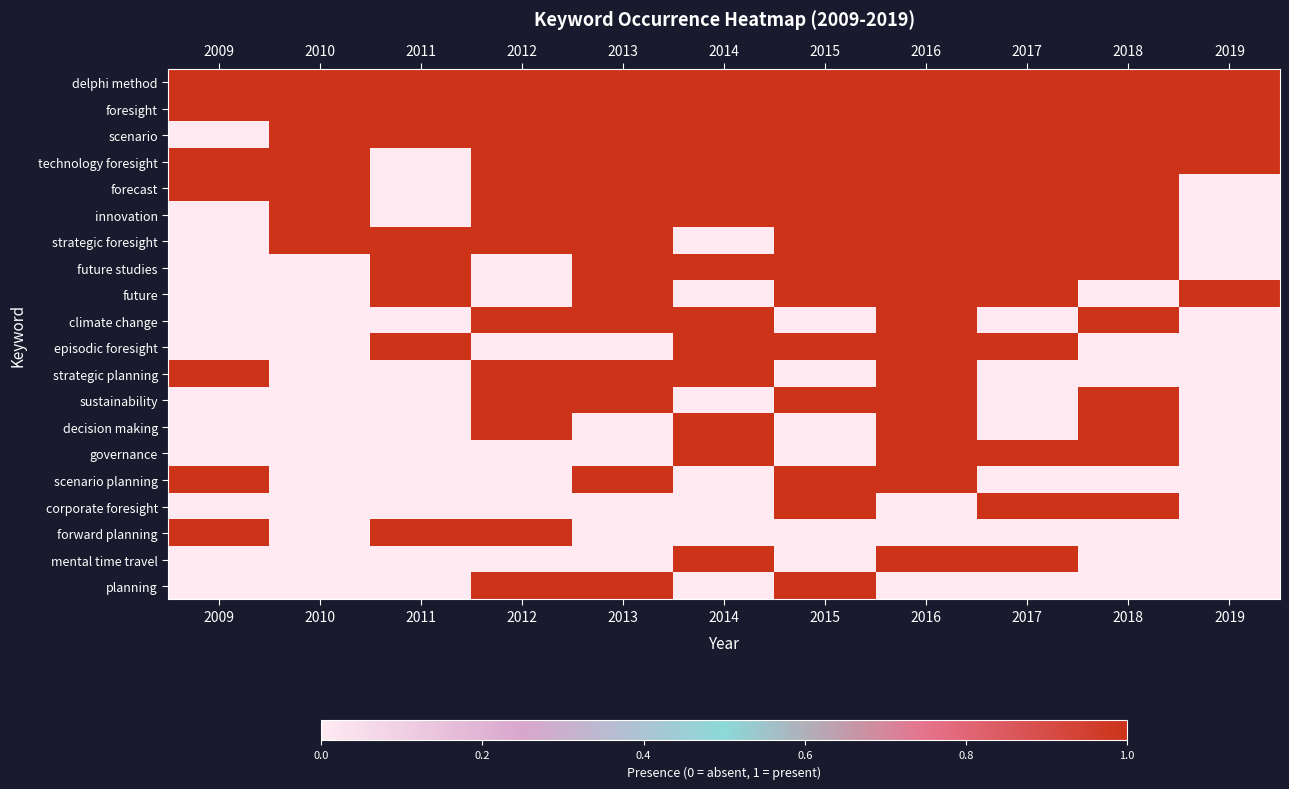

At which category is the sum across all series the highest?

2016